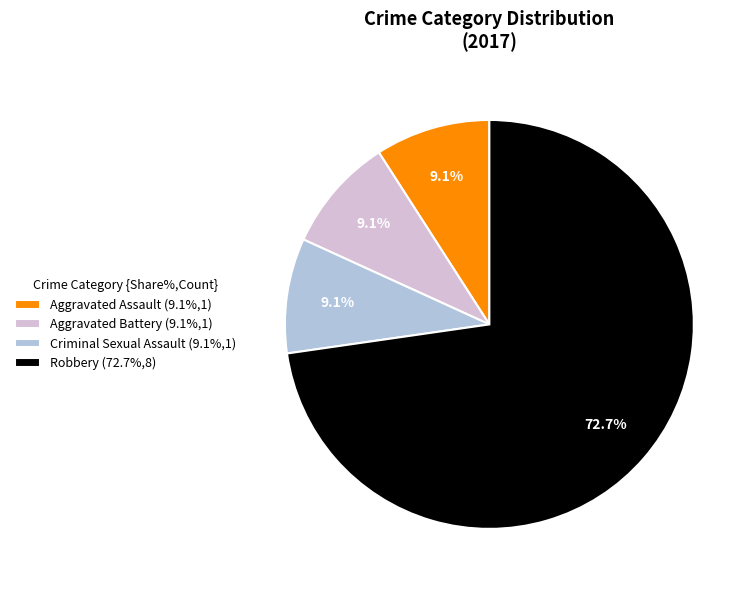

Is there any slice that represents more than half of the pie?

Yes